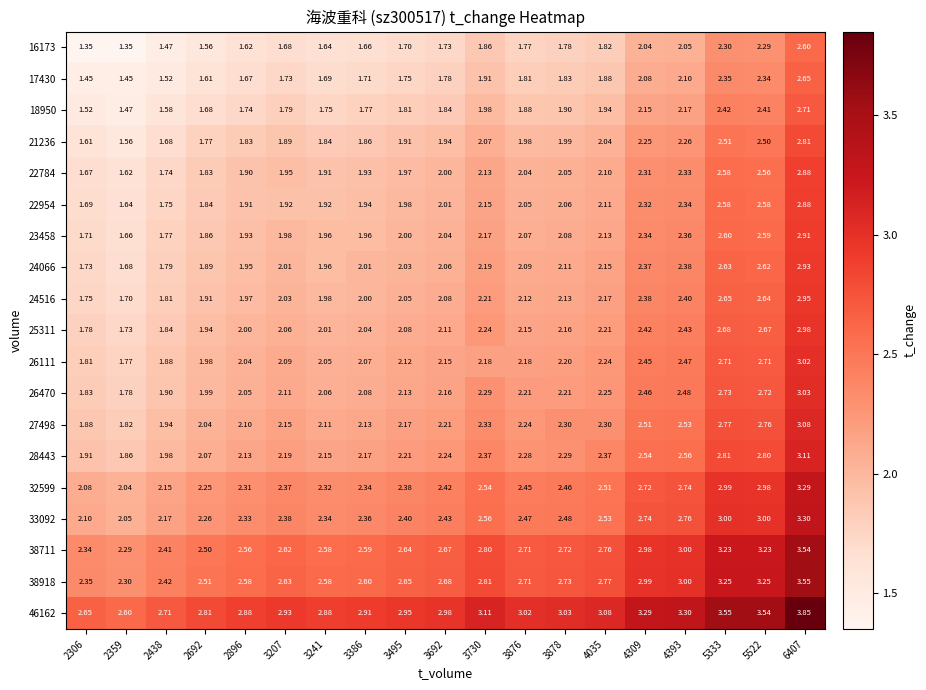

At how many categories does at least one series exceed 2?

19